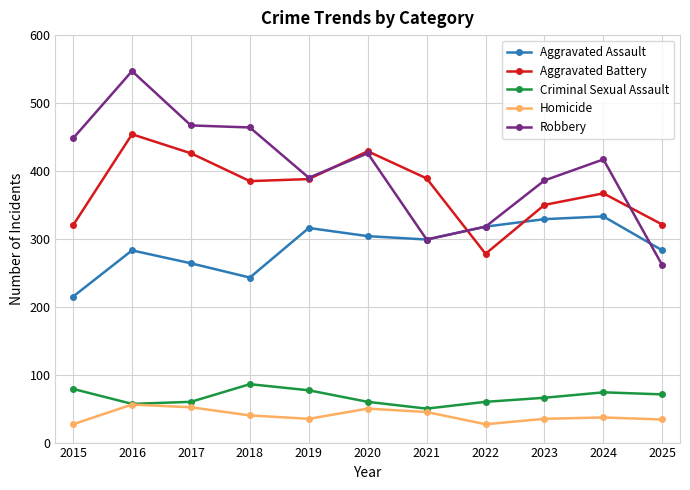

What is the value of the Criminal Sexual Assault point at the 6th from the left?

60